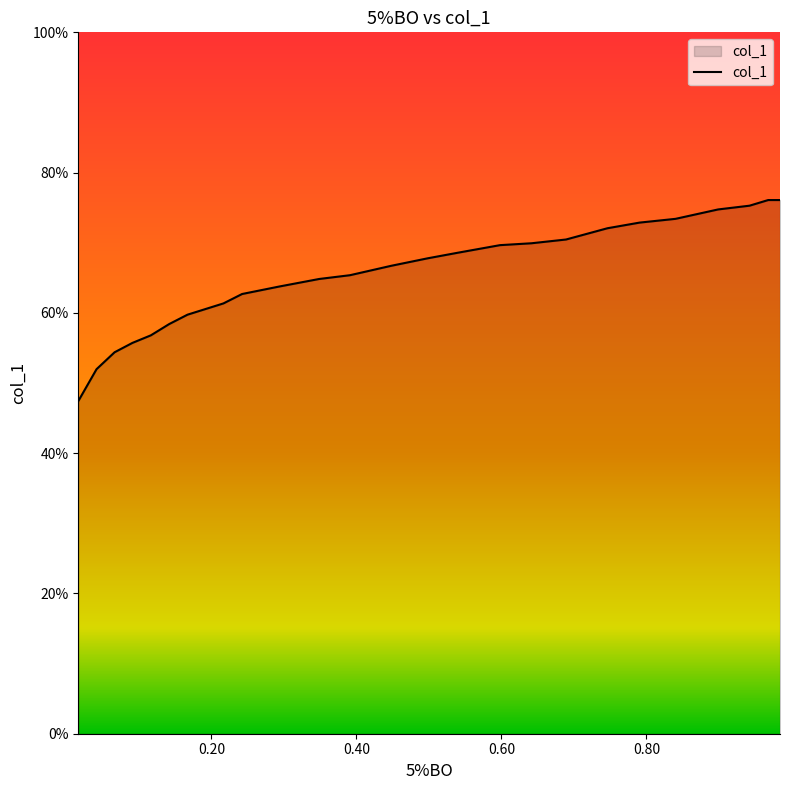

How many lines are shown in the chart?

1